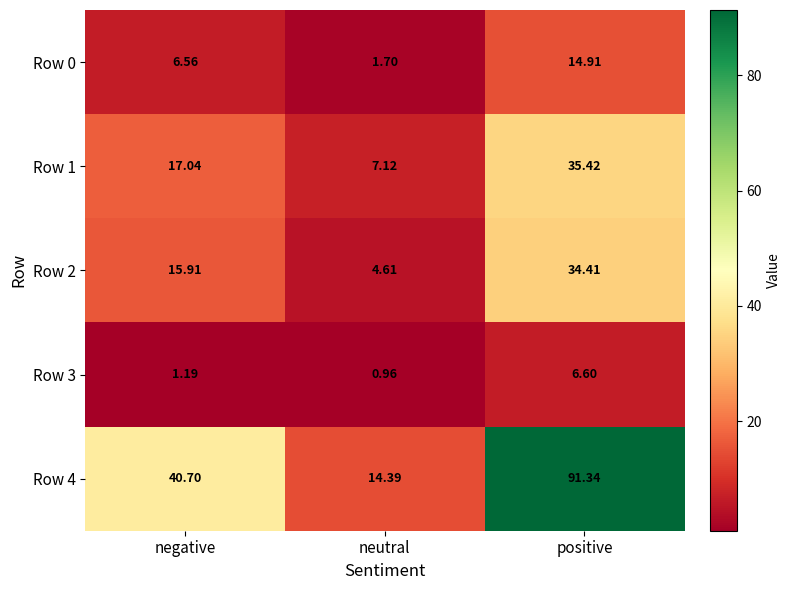

At which category is the sum across all series the highest?

positive